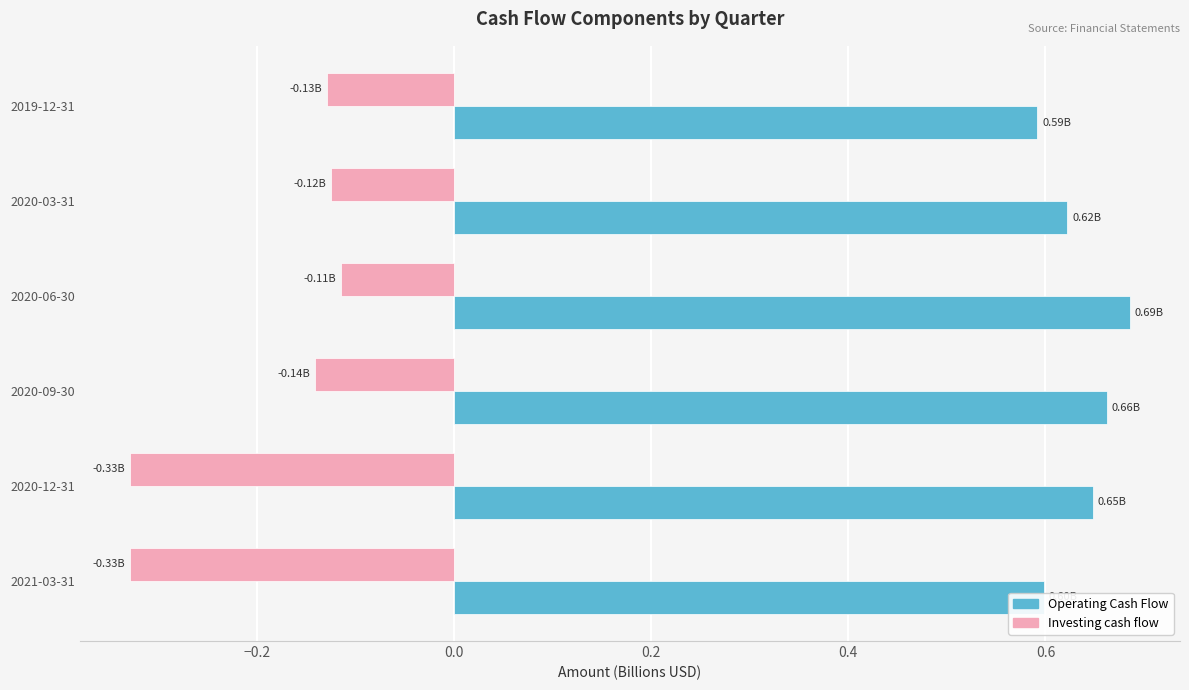

How many categories are shown in the chart?

6